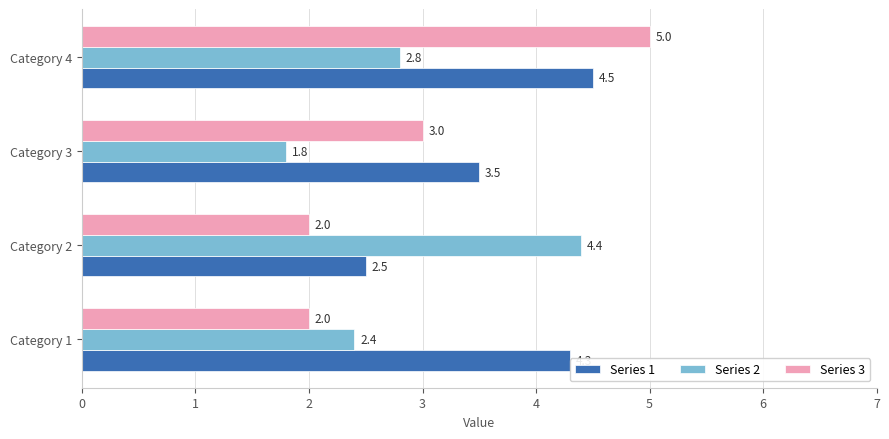

The value of Series 1 at Category 2 is 2.5. True or false?

True